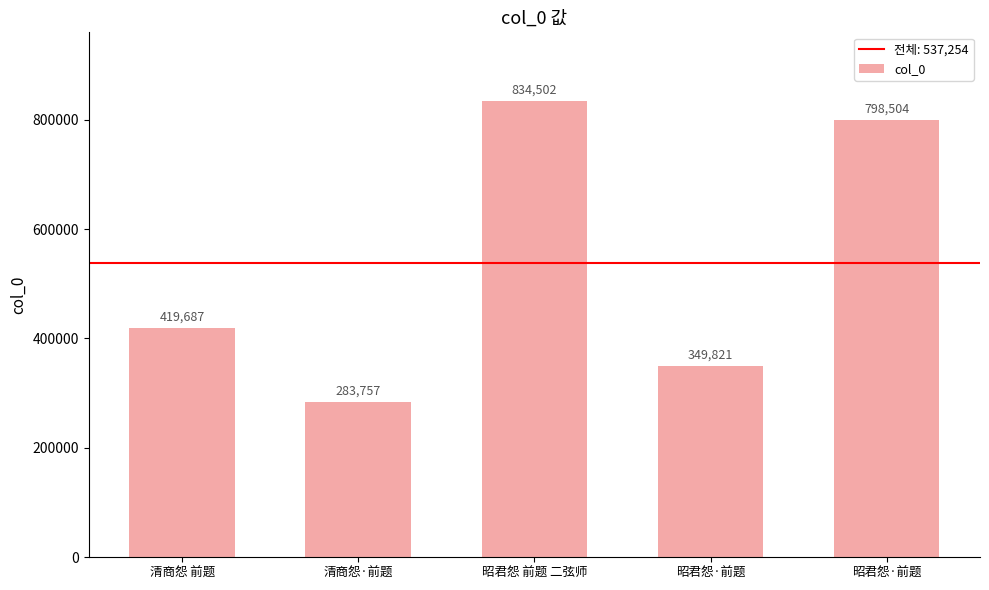

Reading left to right, what are all the values shown in this chart?

清商怨 前题=419687	清商怨·前题=283757	昭君怨 前题 二弦师=834502	昭君怨·前题=349821	昭君怨·前题=798504